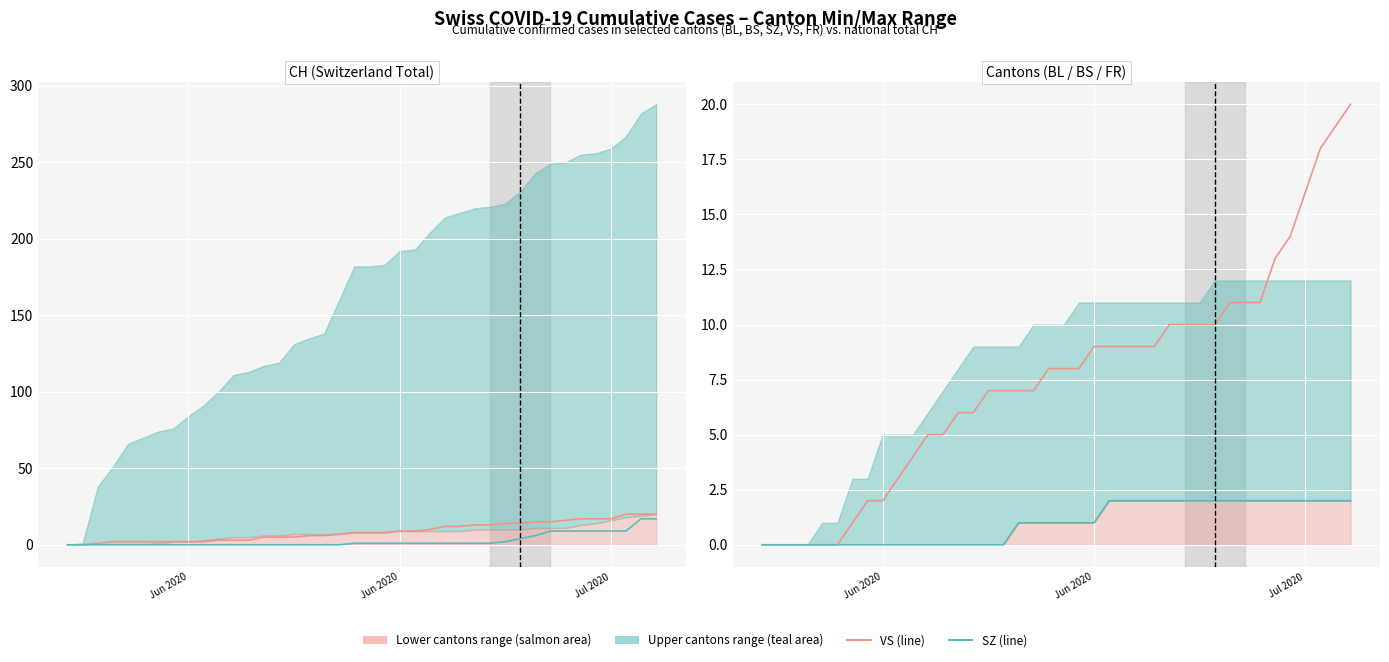

True or false: VS and SZ cross at least once.

False